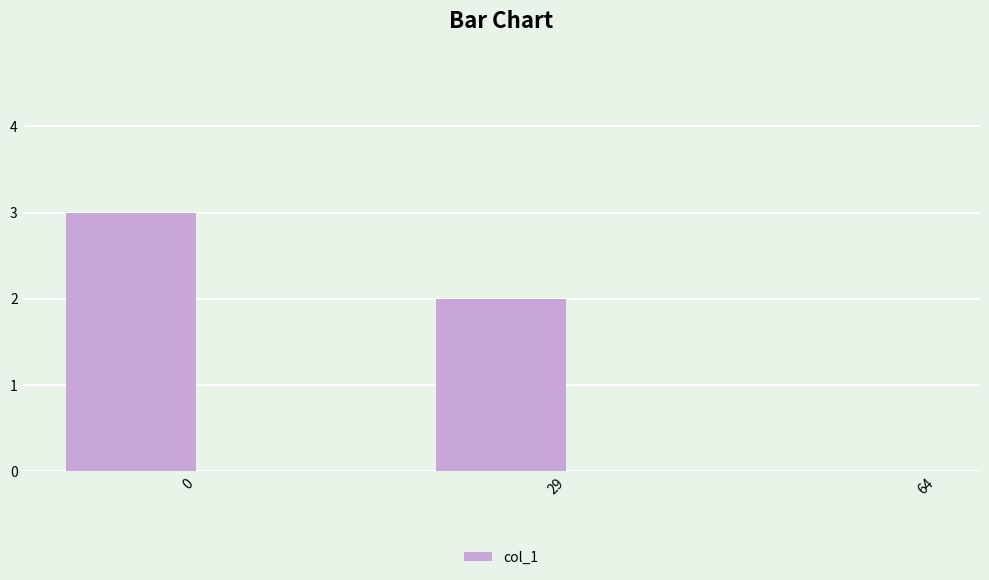

What is the change in value from 0 to 64?

-3